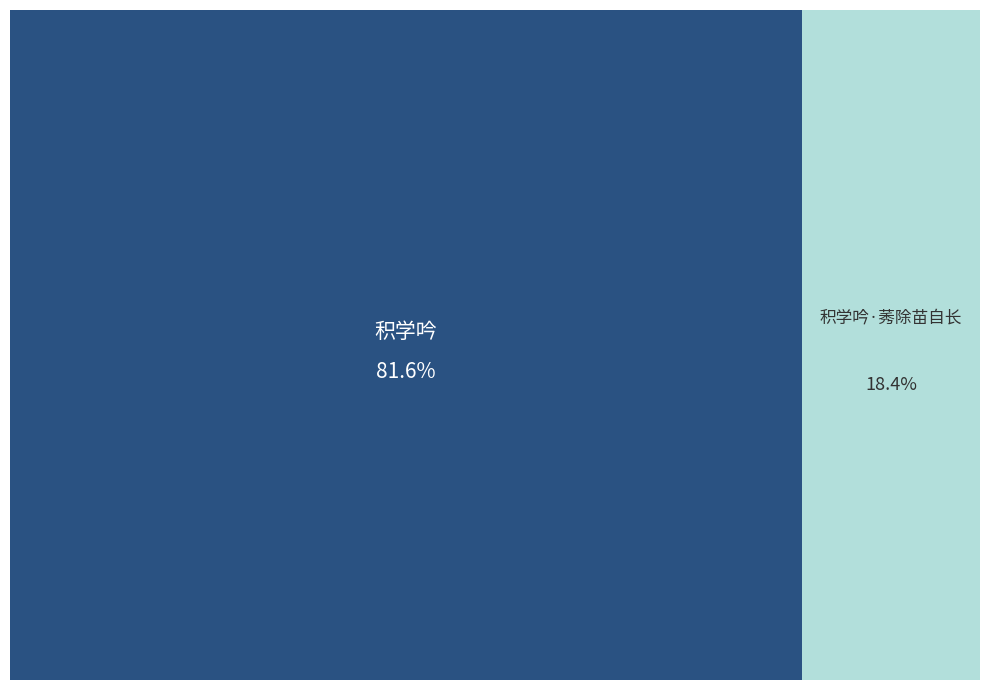

Does 积学吟·莠除苗自长 represent more than half of the total?

No